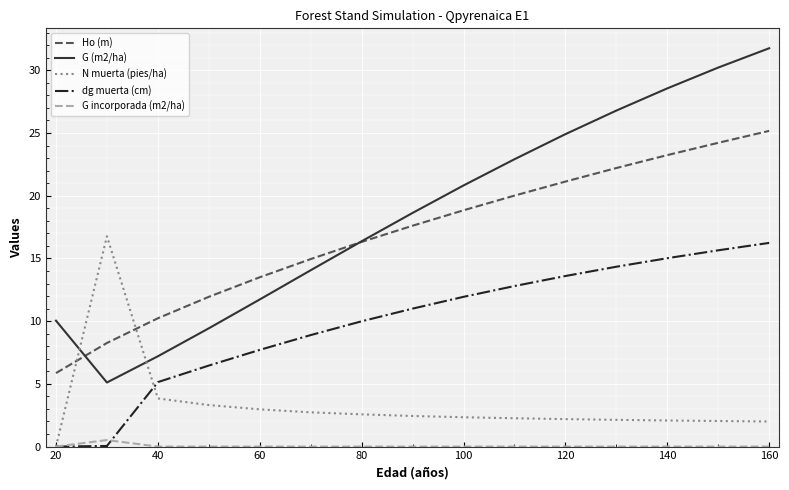

True or false: Ho (m) and dg muerta (cm) intersect in this chart.

False